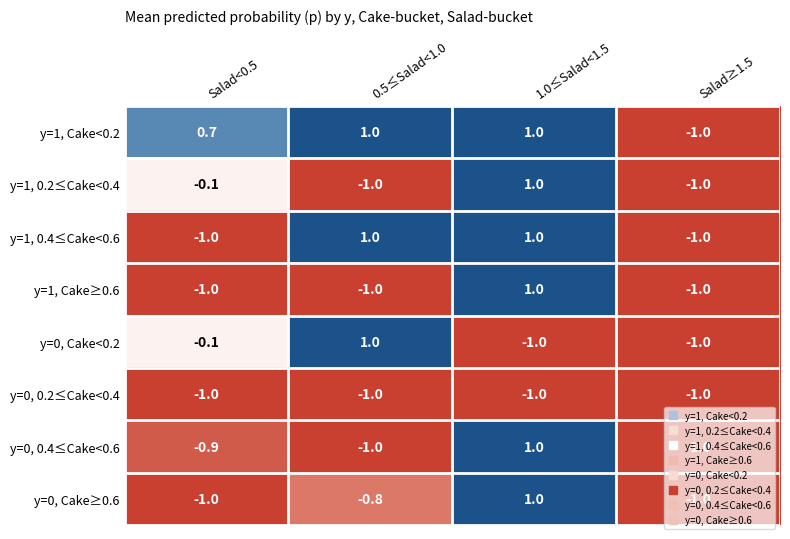

What is the spread (max minus min) of values at 0.5≤Salad<1.0?

2.0